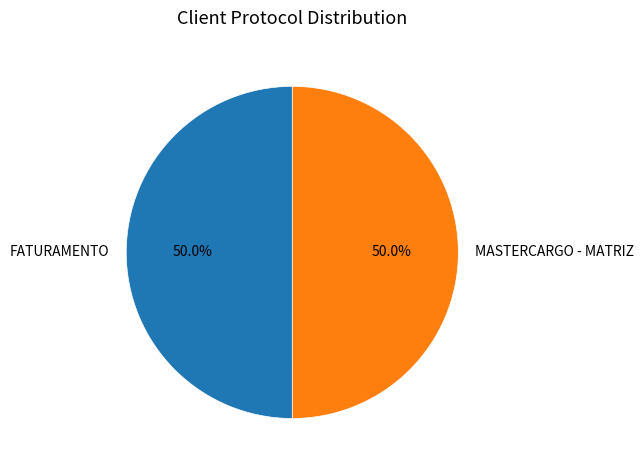

Is the sum of MASTERCARGO - MATRIZ and FATURAMENTO greater than half?

Yes